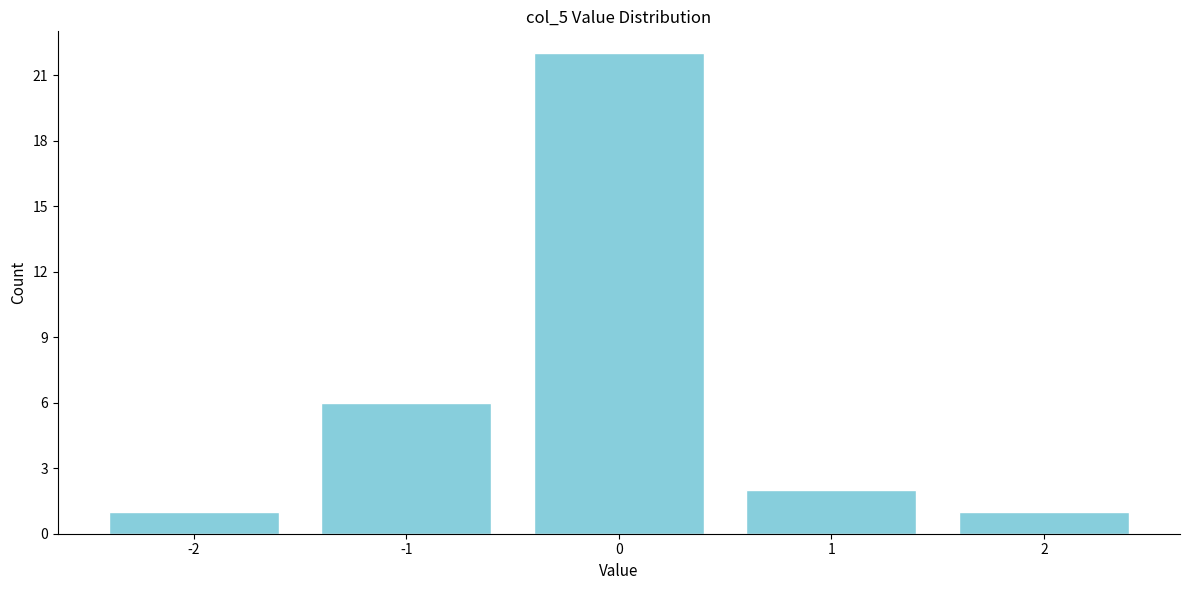

Reading right to left, transcribe all the data shown in this chart.

1	2	22	6	1